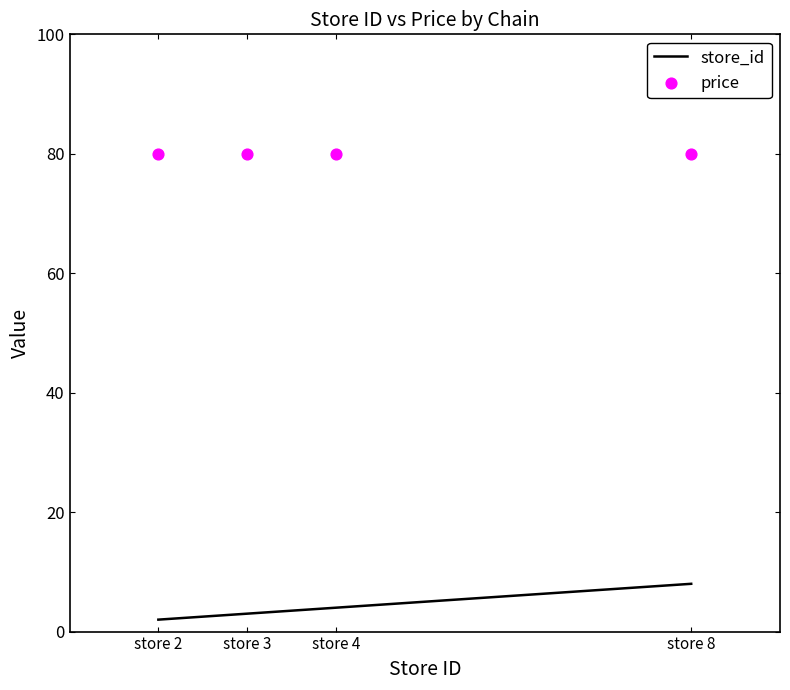

What are all the series names shown in the legend?

store_id, price